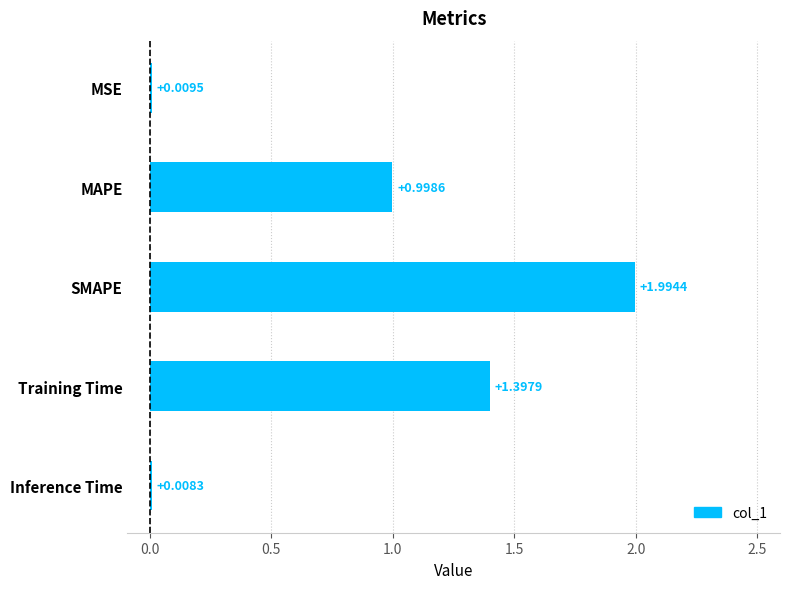

List the labels in order of value, largest first.

SMAPE, Training Time, MAPE, MSE, Inference Time